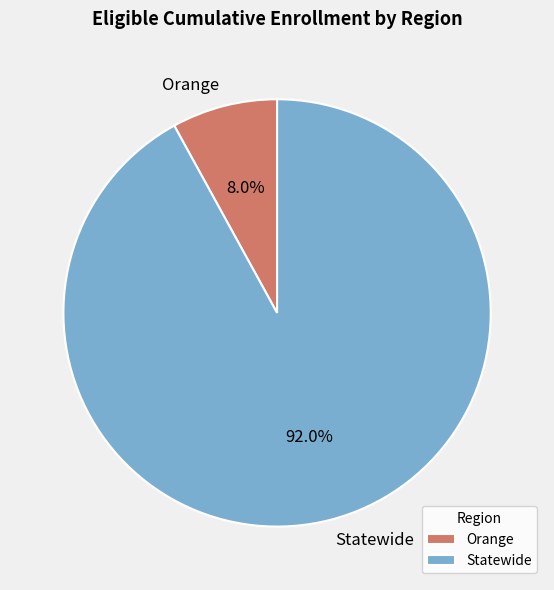

Count the number of slices in the pie.

2